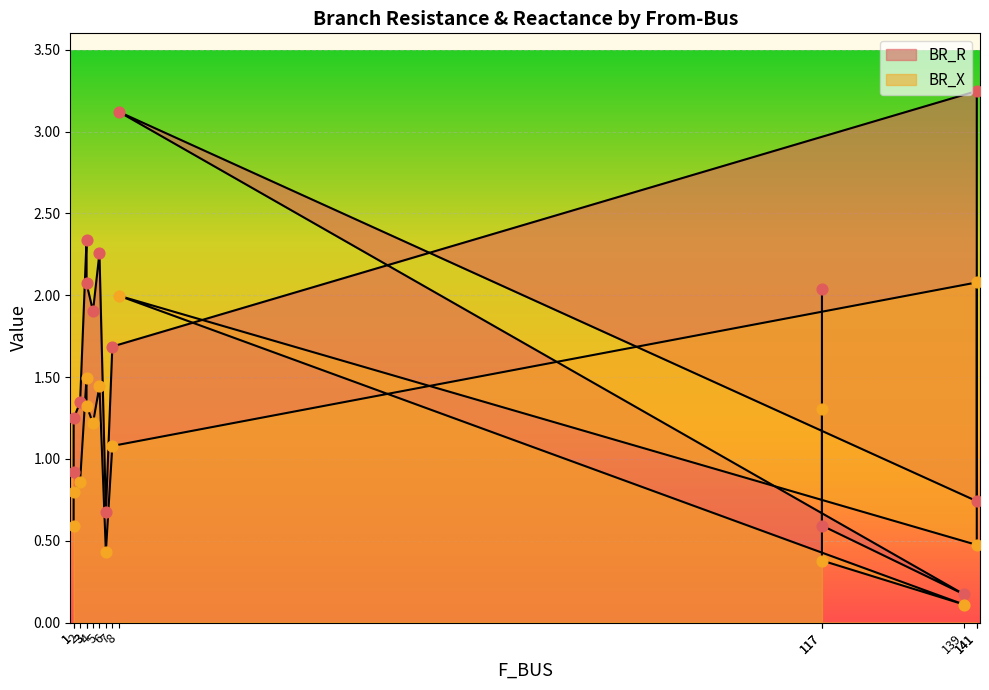

At which category is the sum across all series the highest?

141